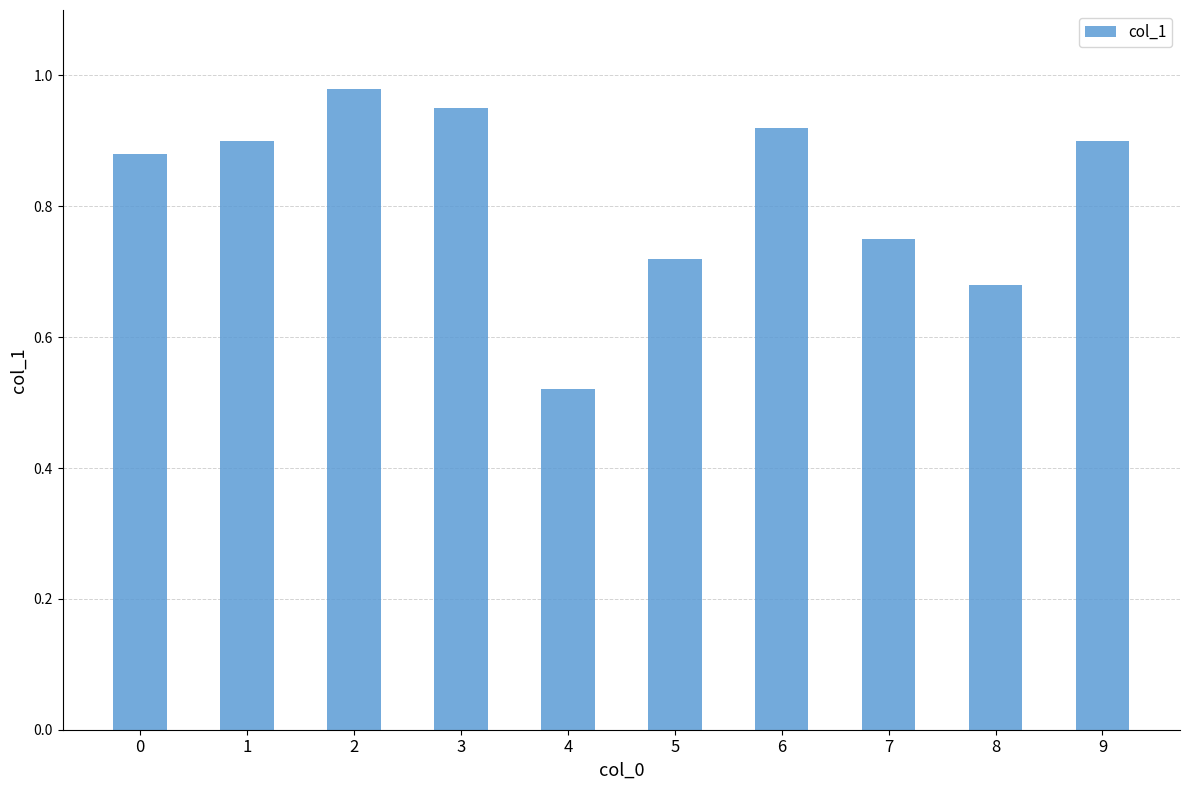

The value at 7 is 0.5. True or false?

False